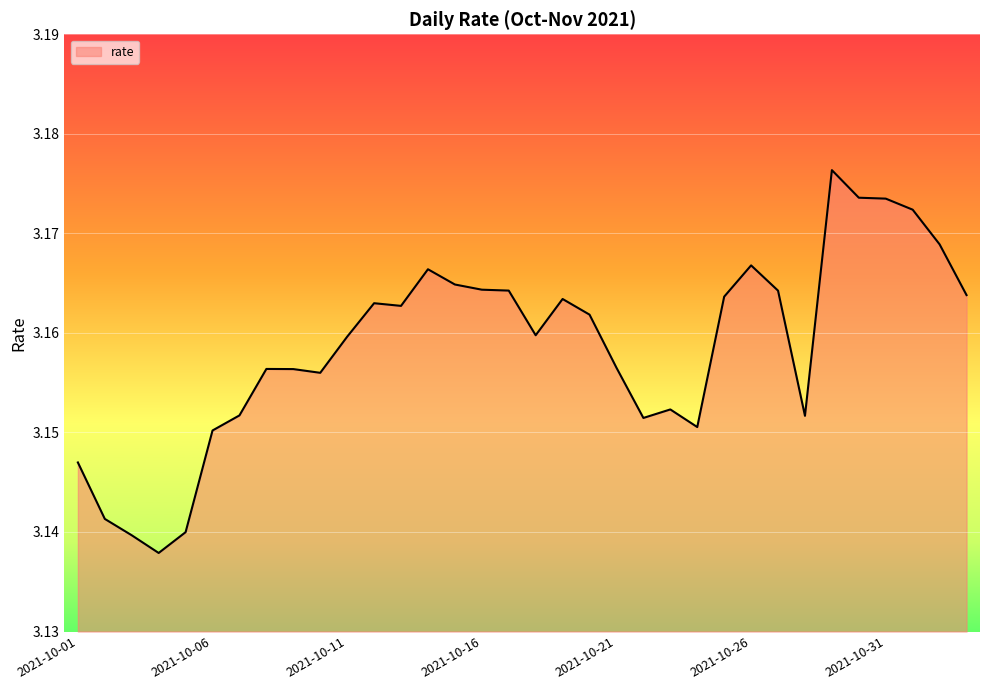

How many lines are shown in the chart?

1